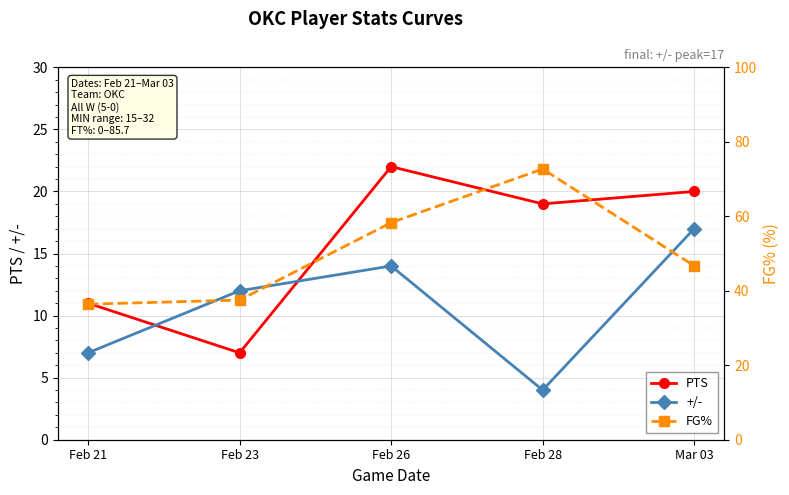

What is the sum of the FG% values at Feb 21 and Mar 03?

83.1